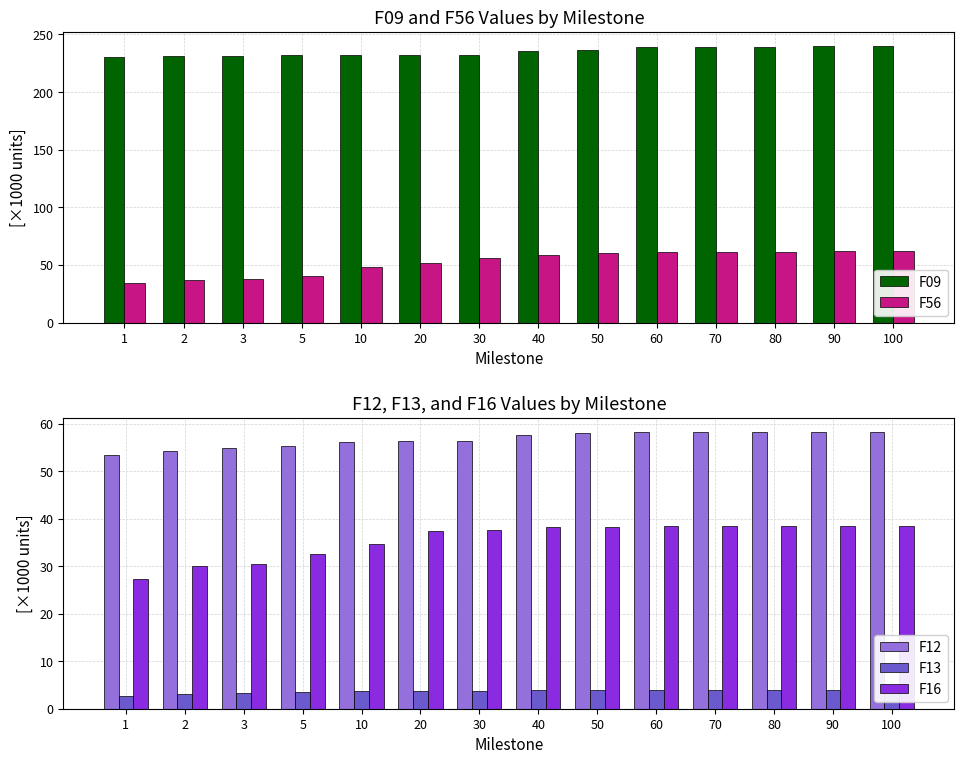

How many bars are there in total?

70